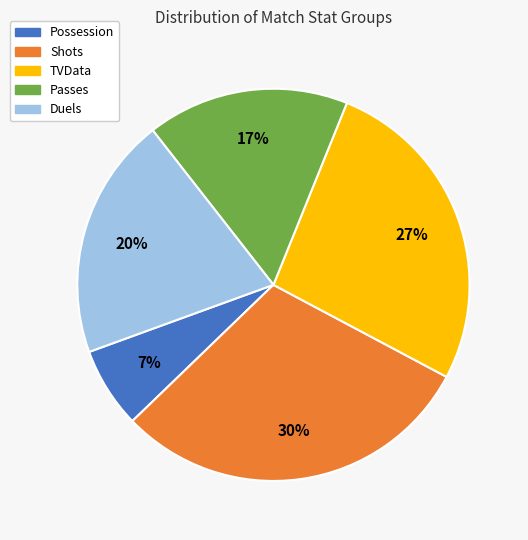

What is the ratio of the value at Passes to the value at Shots?

0.6